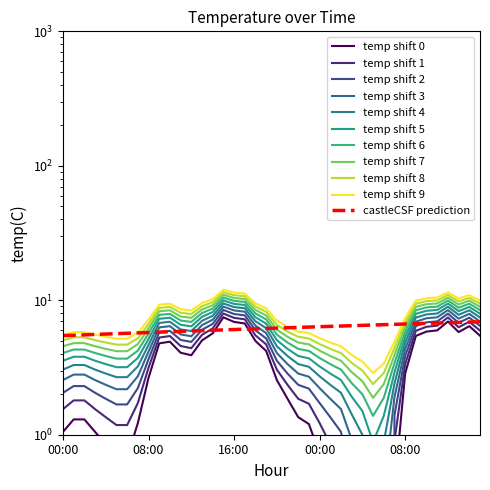

How many data points are less than 2?

19